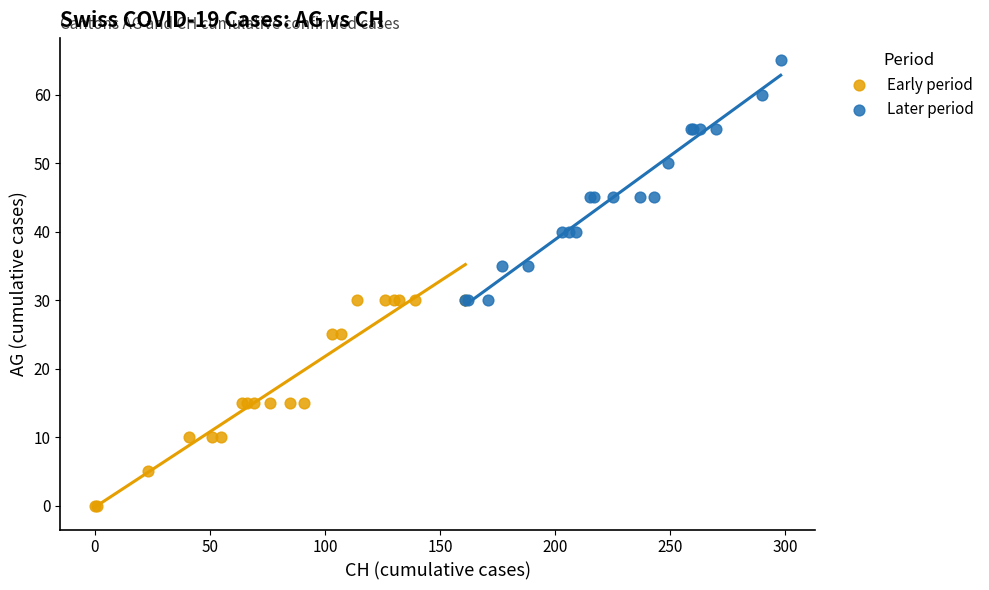

Which series reaches the maximum Y coordinate?

Later period